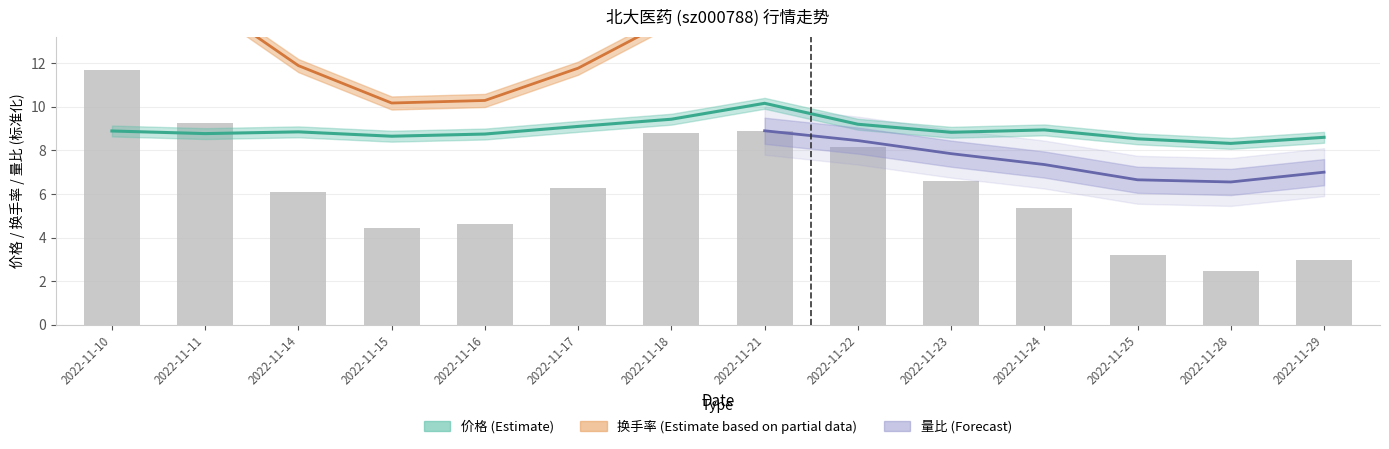

The chart shows a value of 5.5 at 2022-11-14. True or false?

False